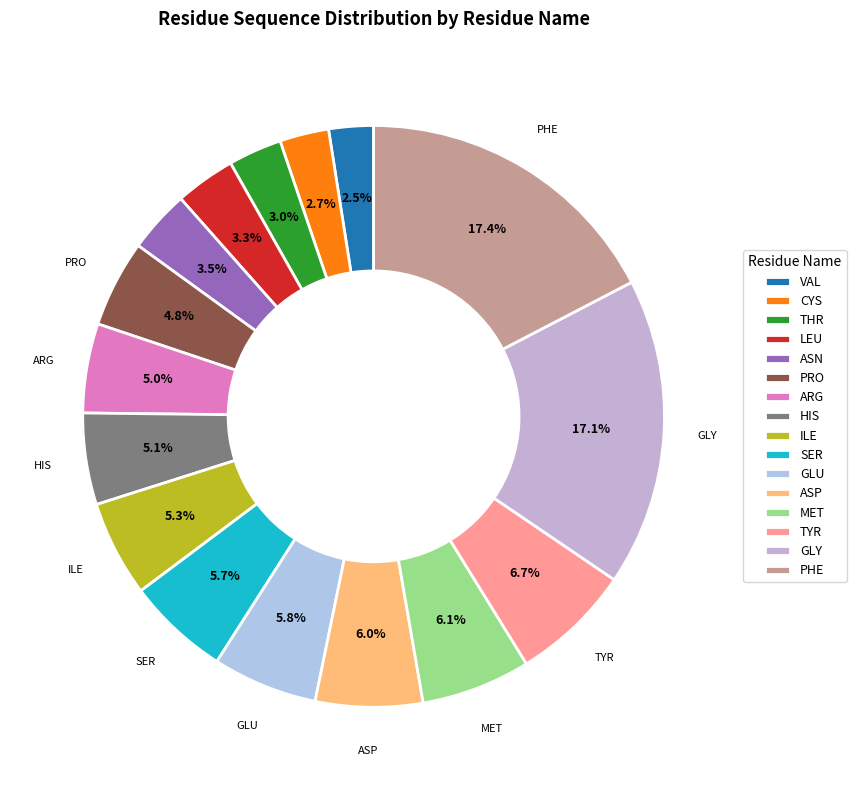

Is there any slice that represents more than half of the pie?

No